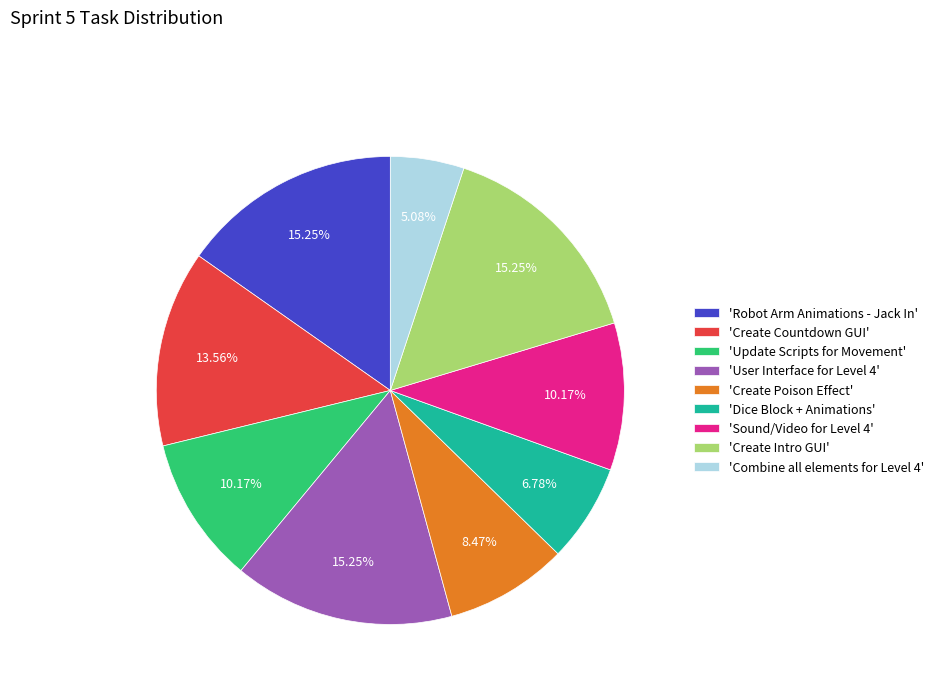

Which has a higher value, 'Combine all elements for Level 4' or 'Create Intro GUI'?

'Create Intro GUI'